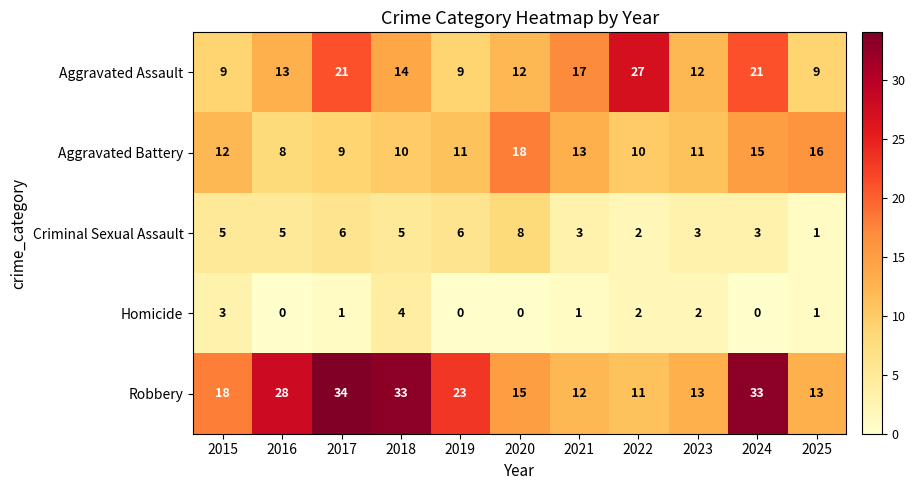

What is the lowest value of the Aggravated Assault series?

9